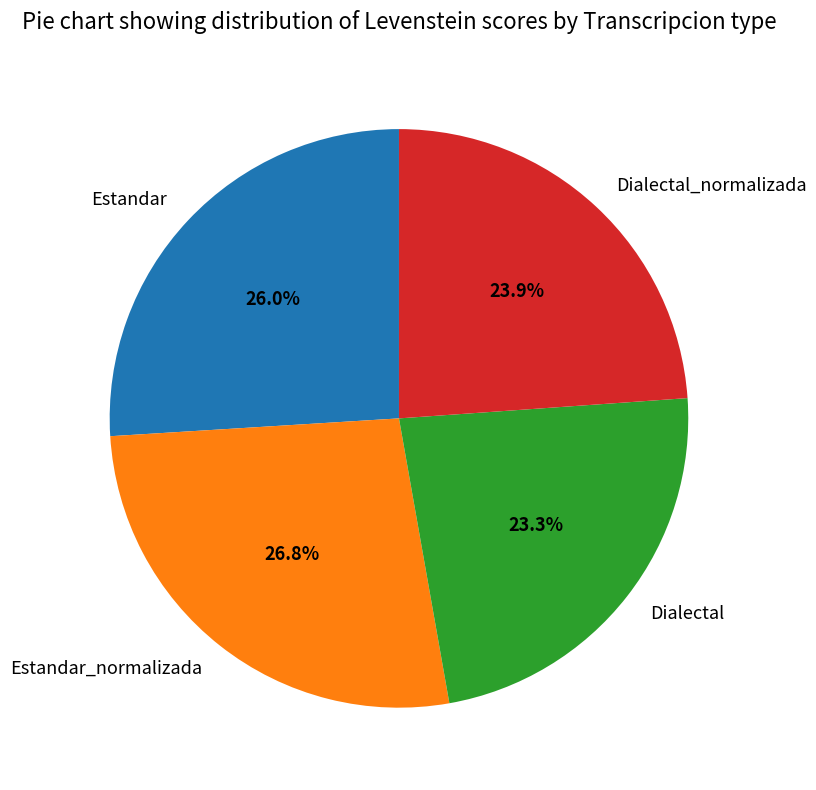

Which slice is the largest?

Estandar_normalizada